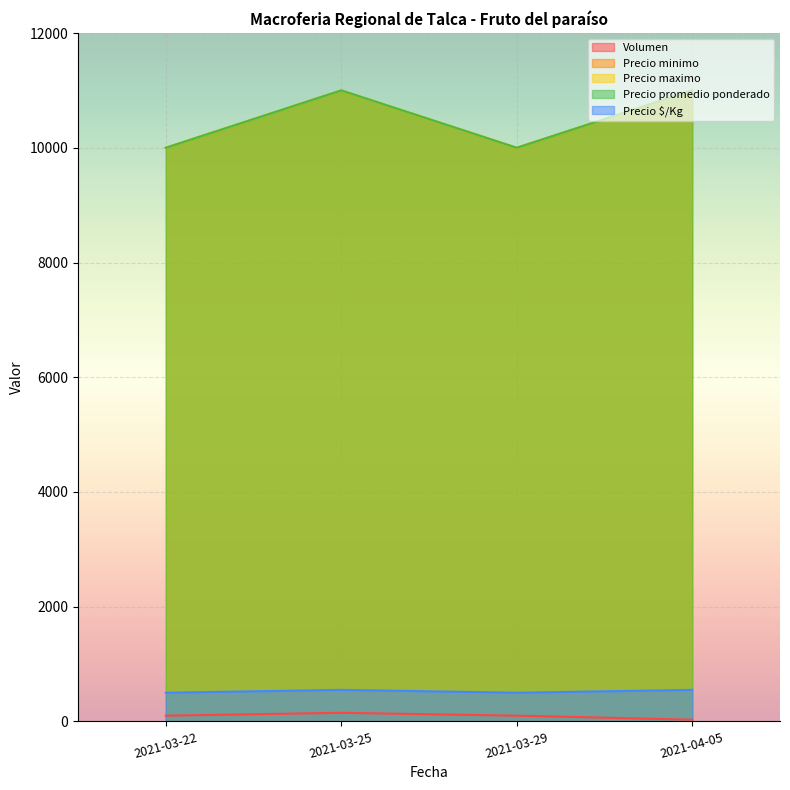

What is the label of the 4th point from the right?

2021-03-22